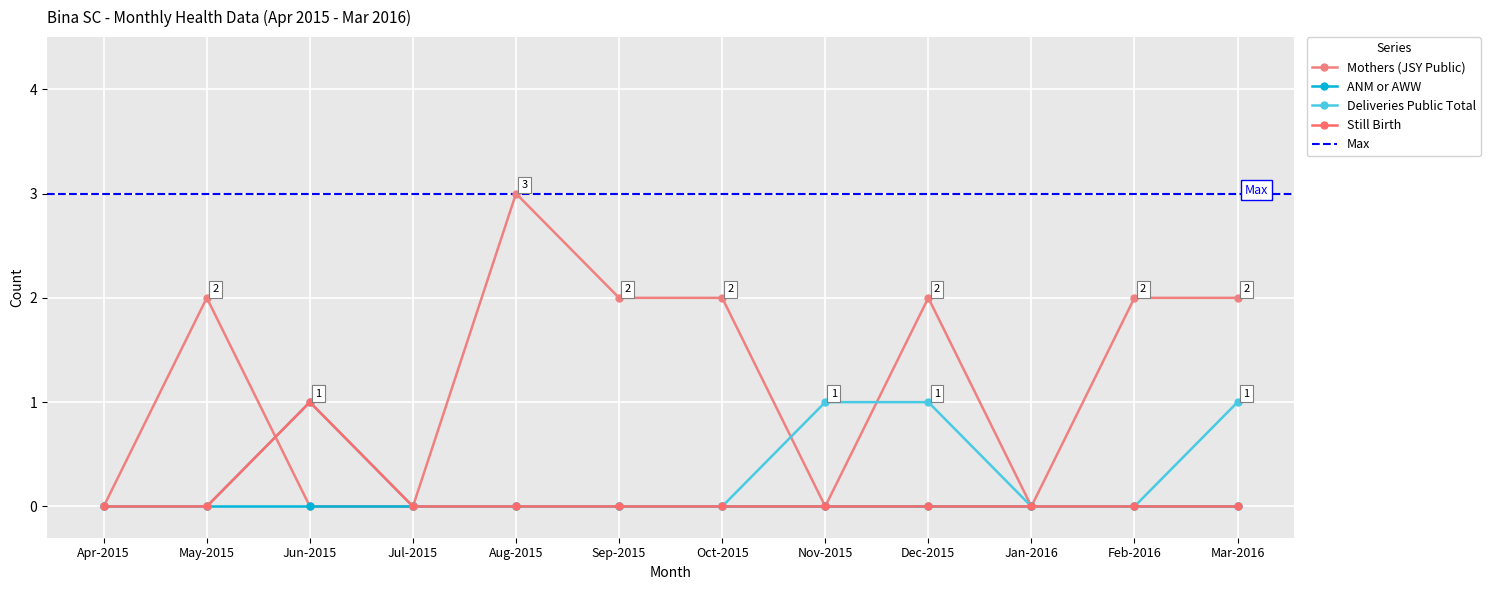

Rank the series at Sep-2015 from highest to lowest value.

Mothers (JSY Public), Deliveries Public Total, Still Birth